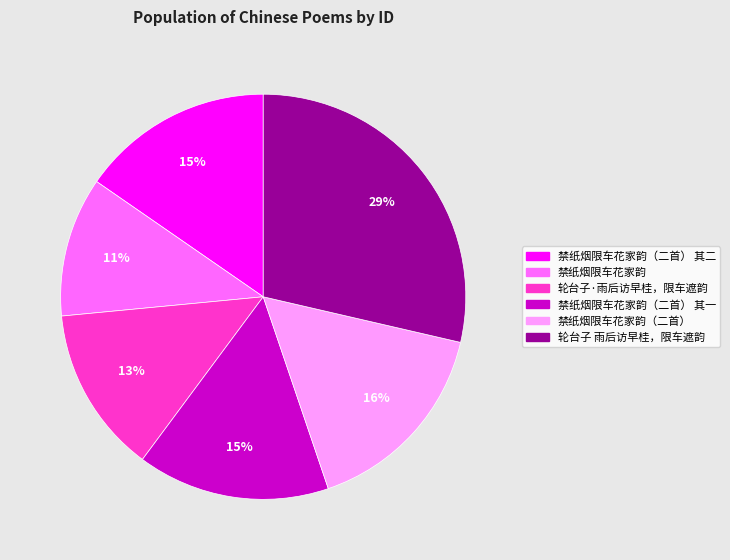

To the nearest percent, what is the average slice percentage?

17%